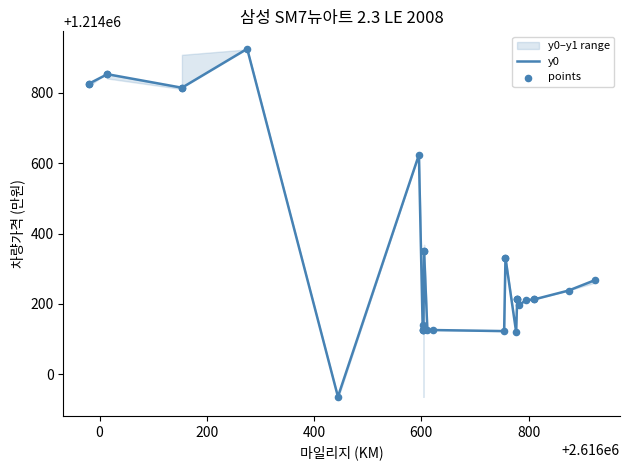

Which series has the widest spread of Y values?

y0